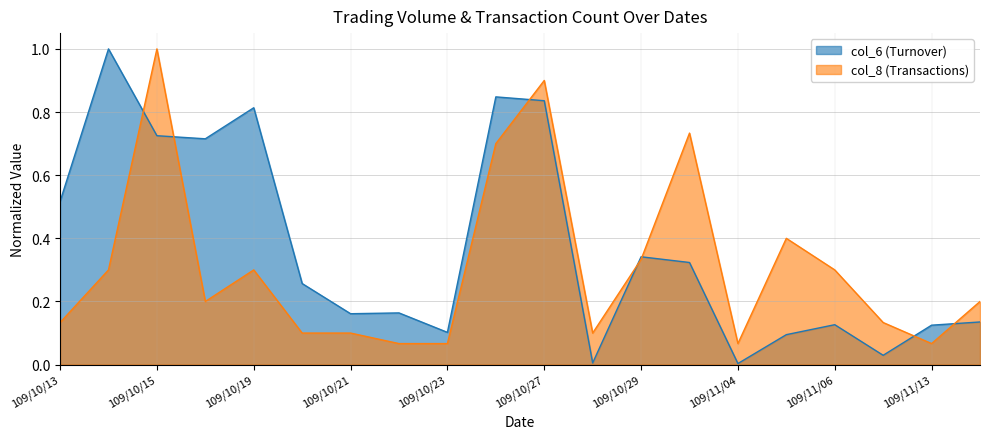

In col_6, how many points are higher than both neighbors (excluding endpoints)?

6